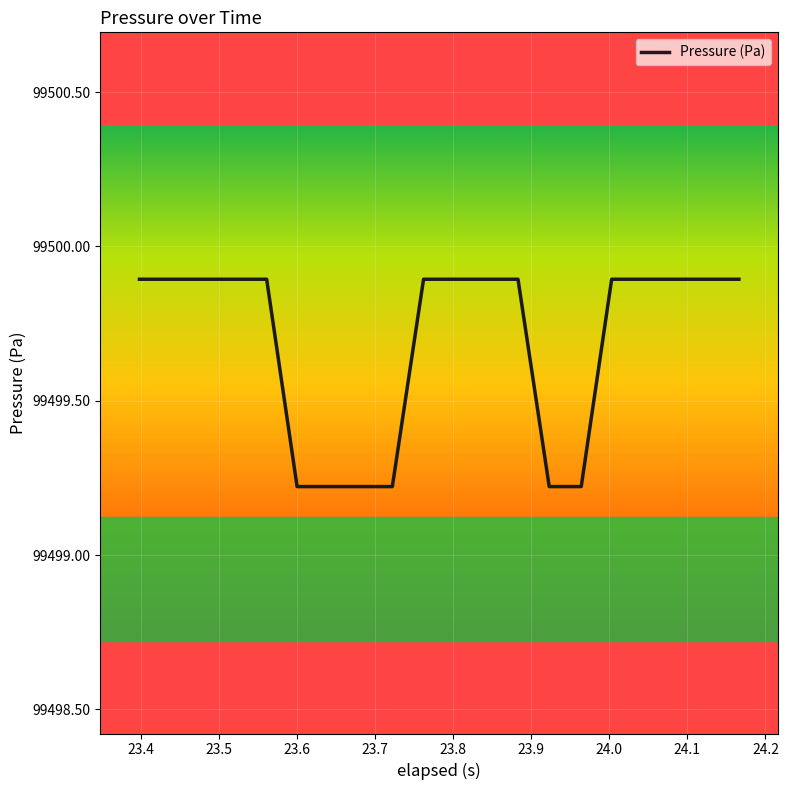

What is the smallest value displayed?

99499.2